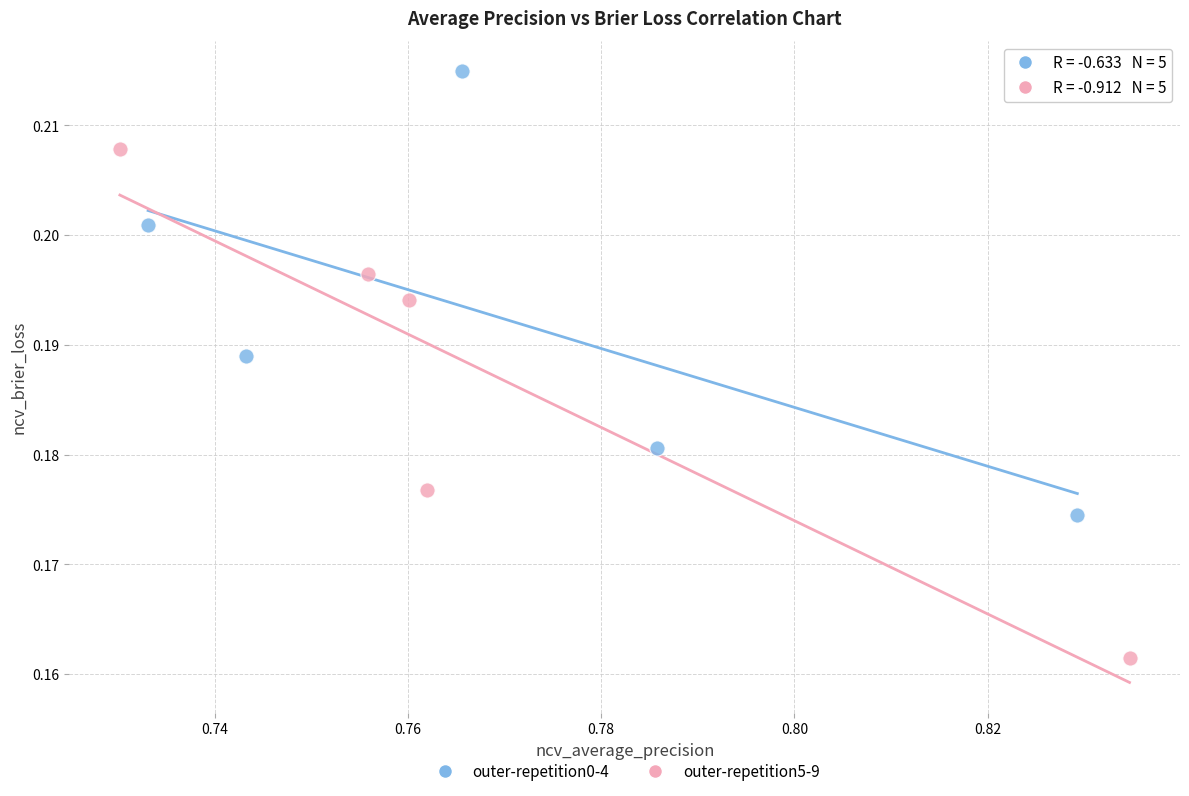

Which series contains the highest Y value?

outer-repetition0-4